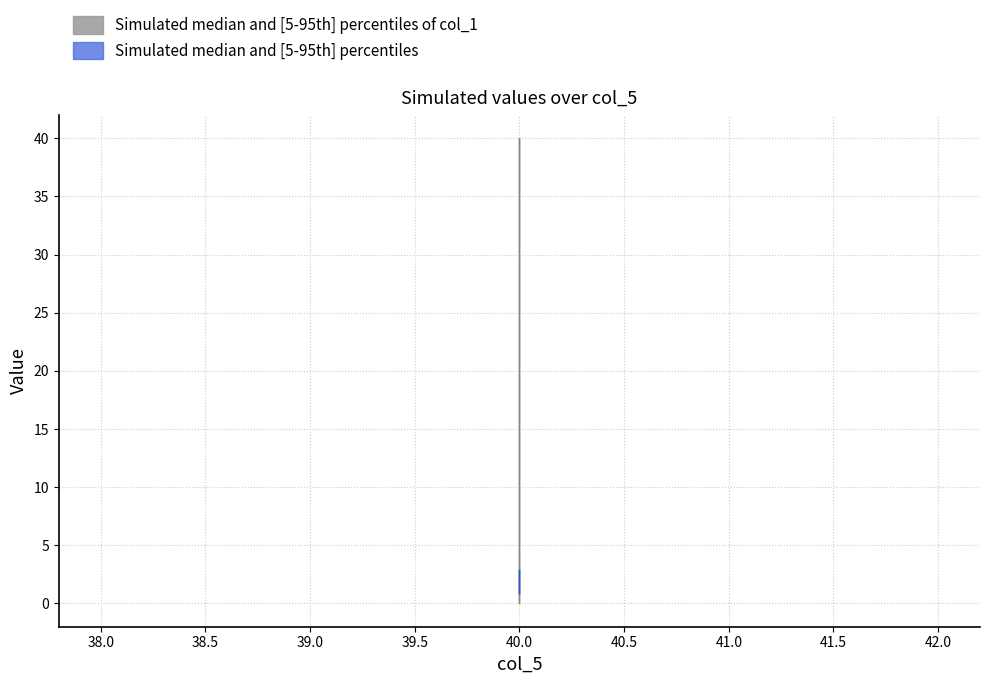

What is the maximum value shown in the chart?

40.0